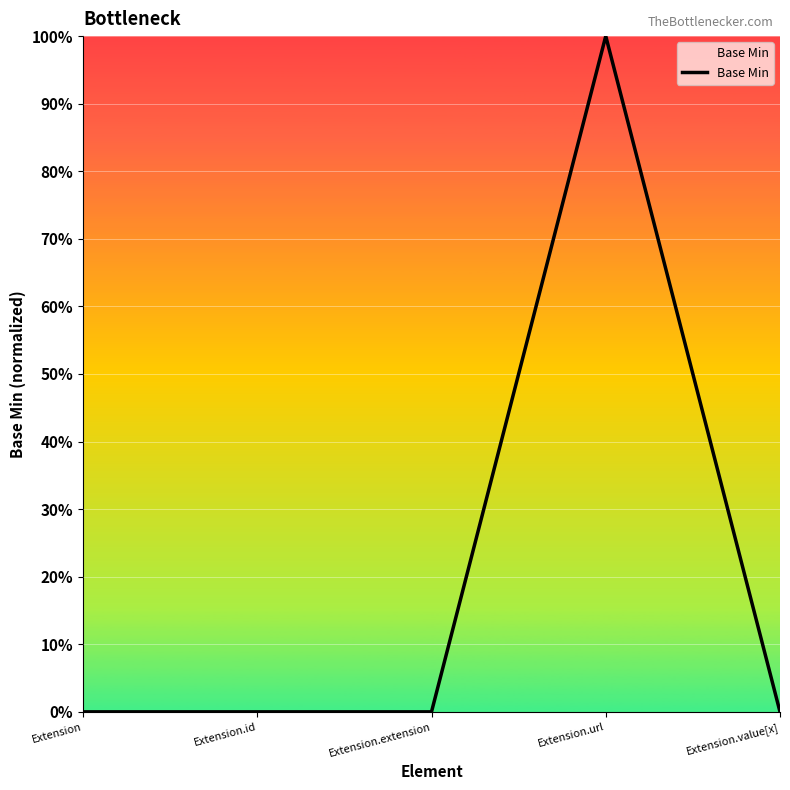

Does the chart have visible grid lines?

Yes